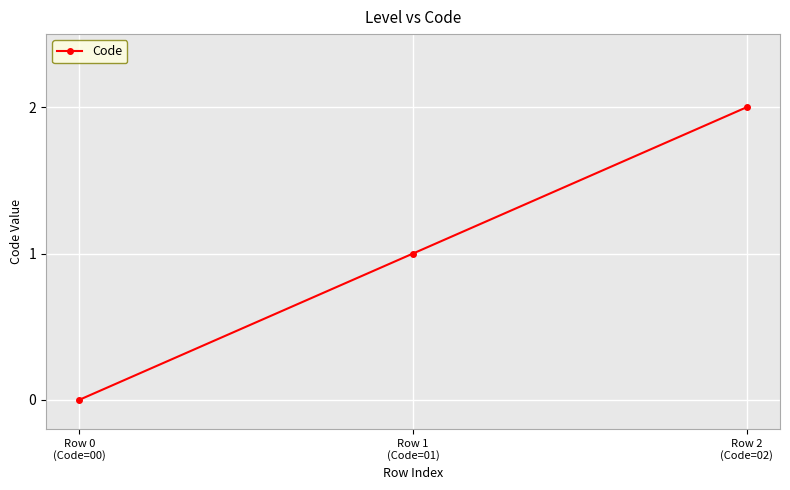

At which category does the chart reach its minimum across all series?

Row 0
(Code=00)